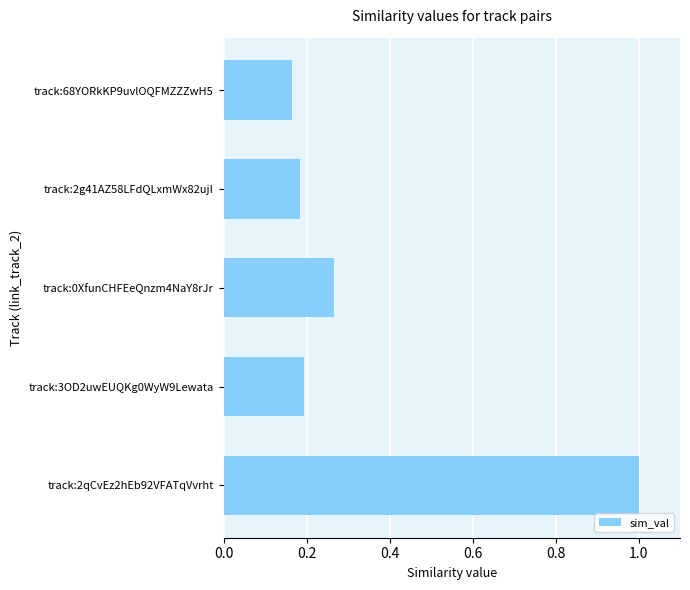

True or false: the data shows 0.2 at track:68YORkKP9uvlOQFMZZZwH5.

True